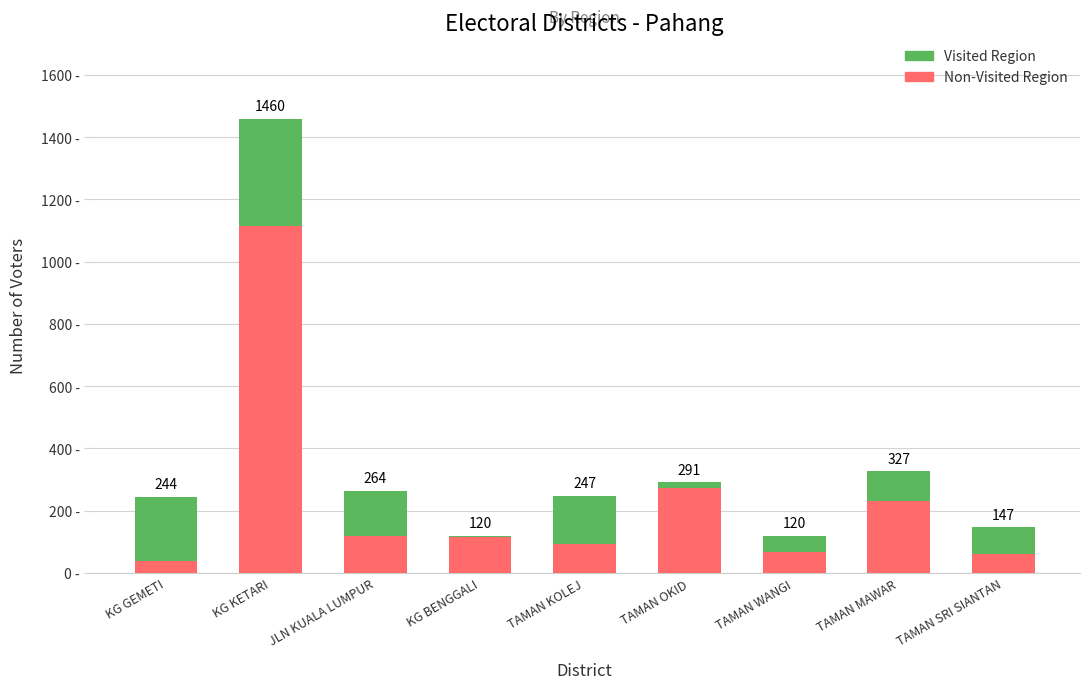

Are the bars grouped side by side (vs. stacked)?

No